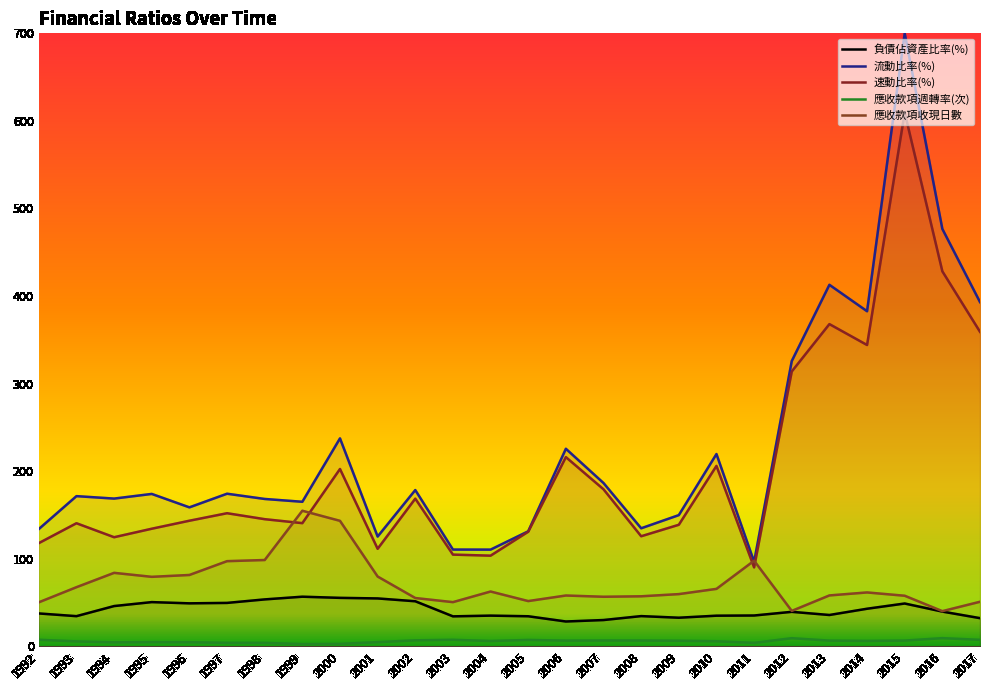

Is the value of 應收款項週轉率(次) at 1998 greater than the value of 應收款項收現日數 at 2006?

No